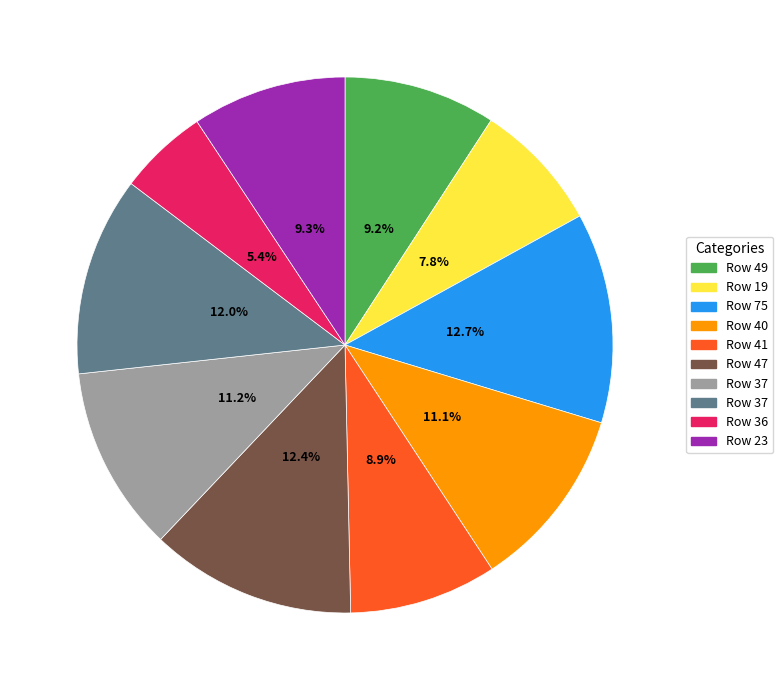

Is there a majority slice in this chart?

No